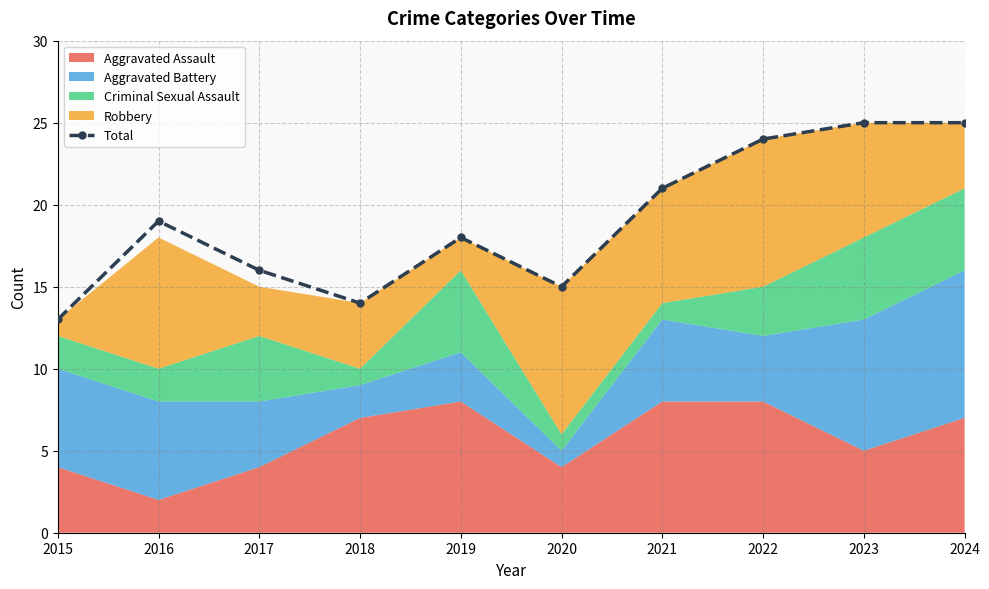

What is the difference between the maximum and minimum values?

12